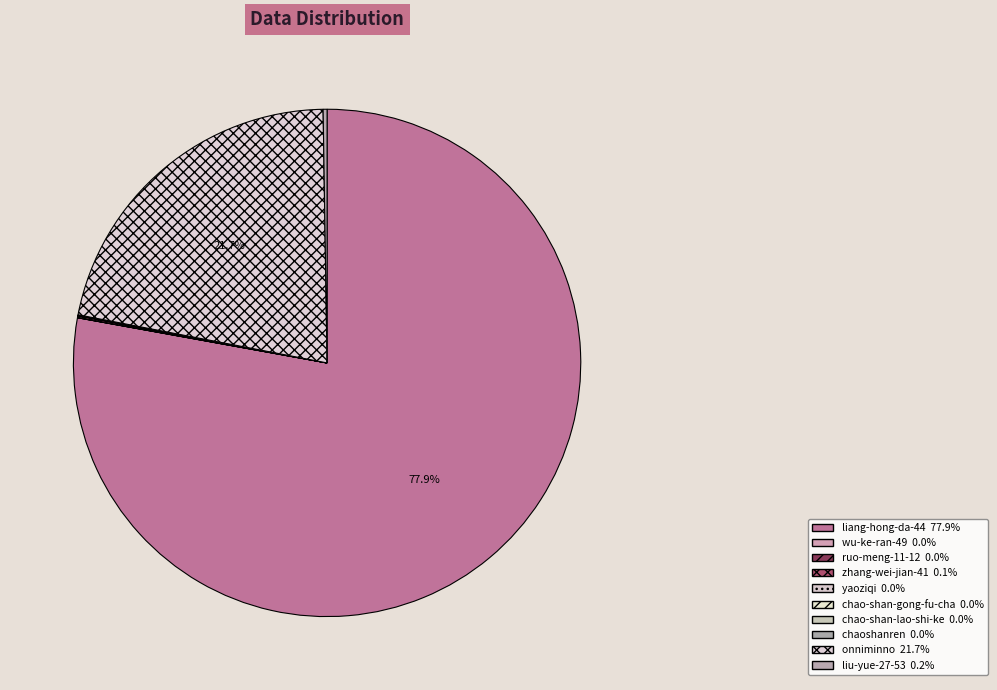

Which slice is the largest?

liang-hong-da-44